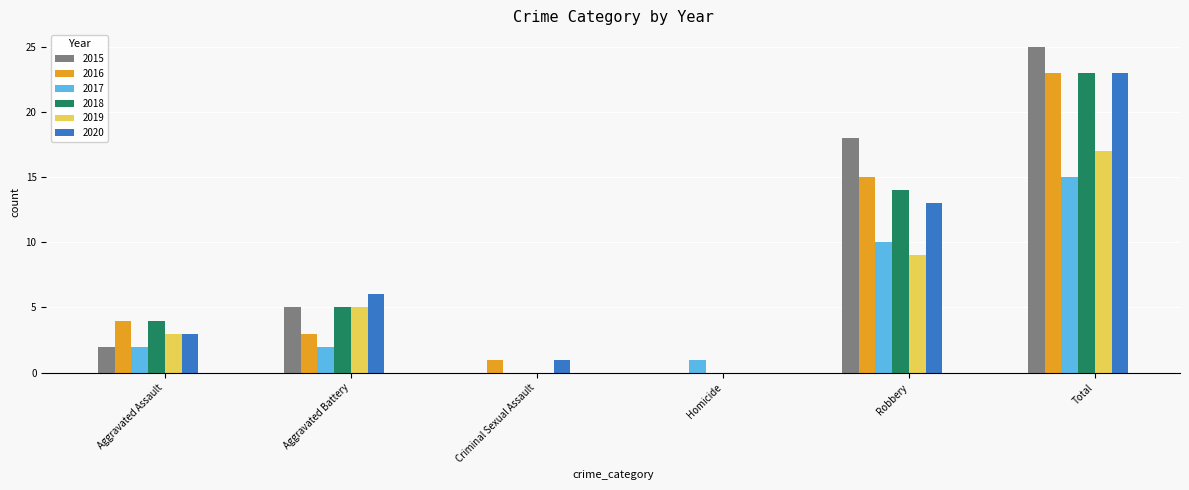

What is the total value across all series at Homicide?

1